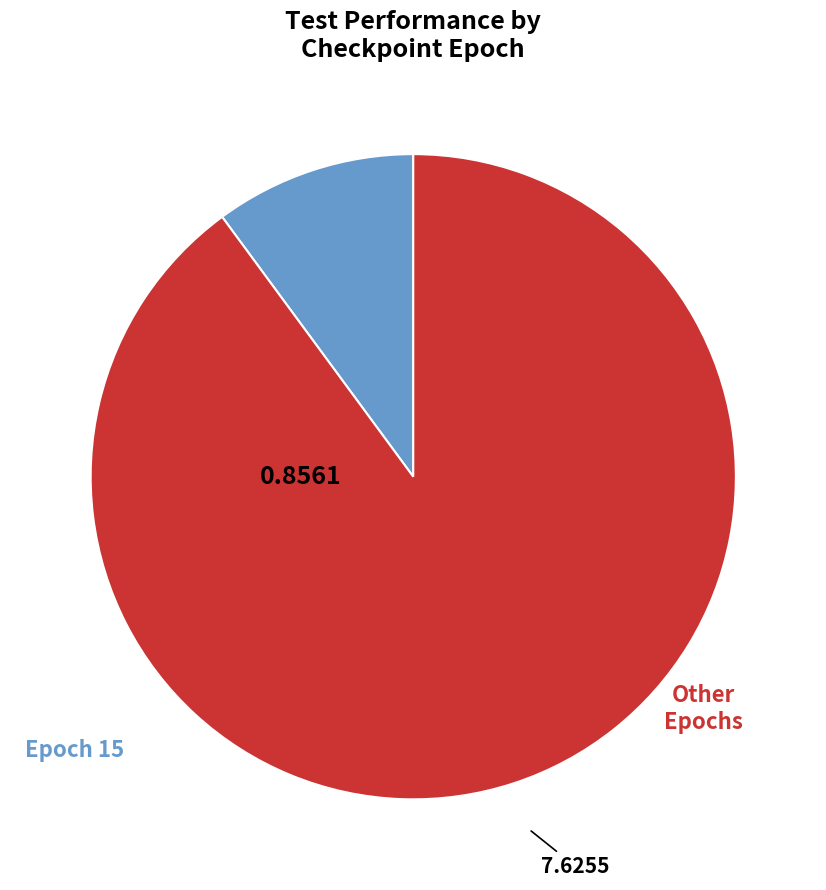

Is there any slice that represents more than half of the pie?

Yes